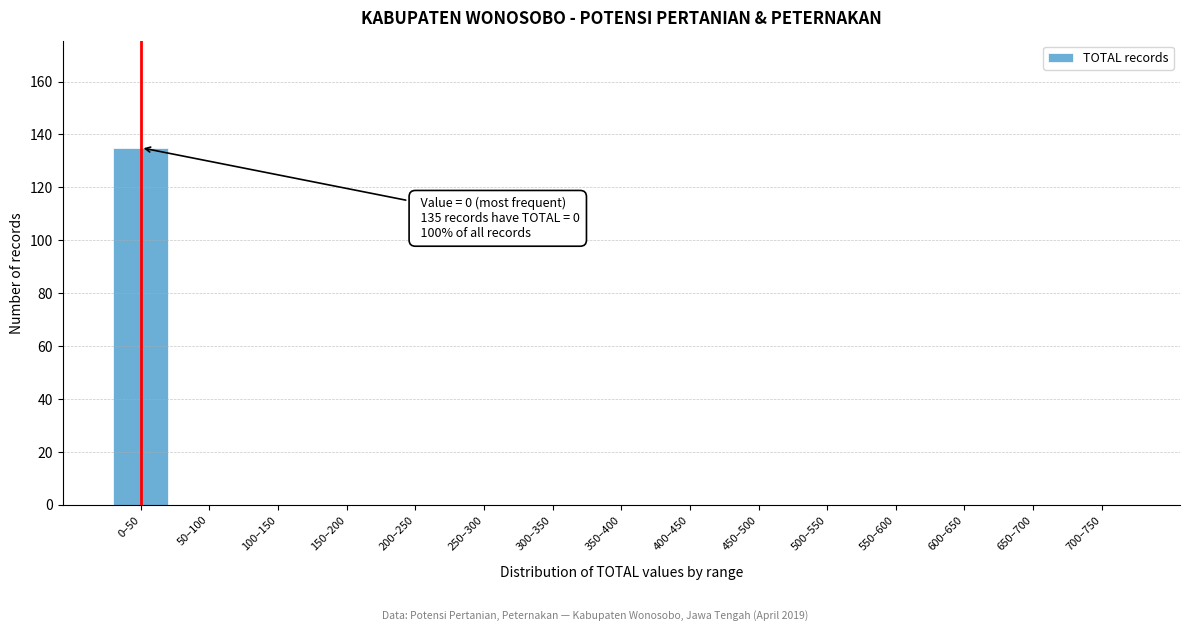

Reading left to right, extract all data points from this chart.

0–50=135	50–100=0	100–150=0	150–200=0	200–250=0	250–300=0	300–350=0	350–400=0	400–450=0	450–500=0	500–550=0	550–600=0	600–650=0	650–700=0	700–750=0